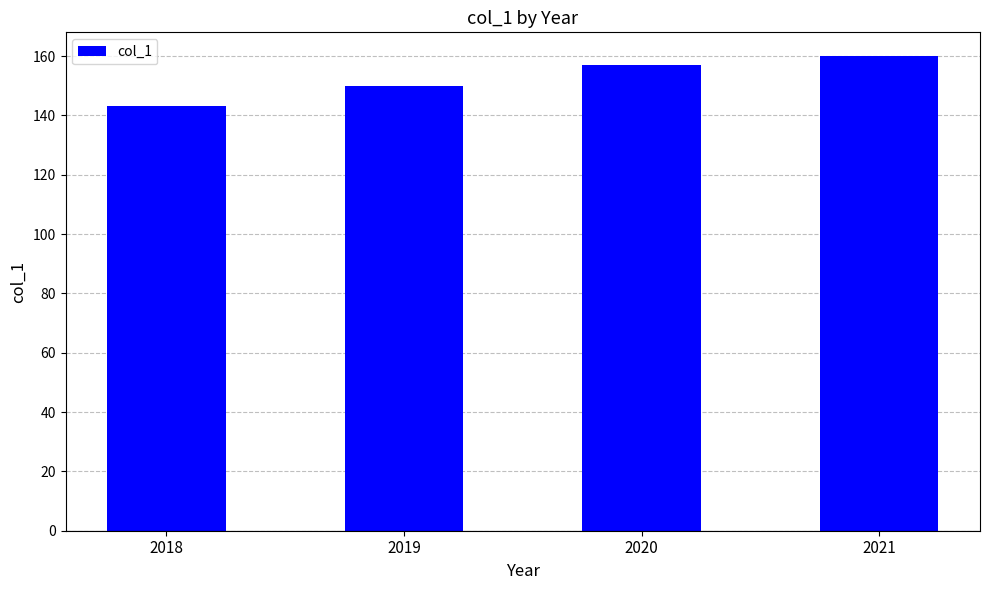

What is the sum of all values?

610